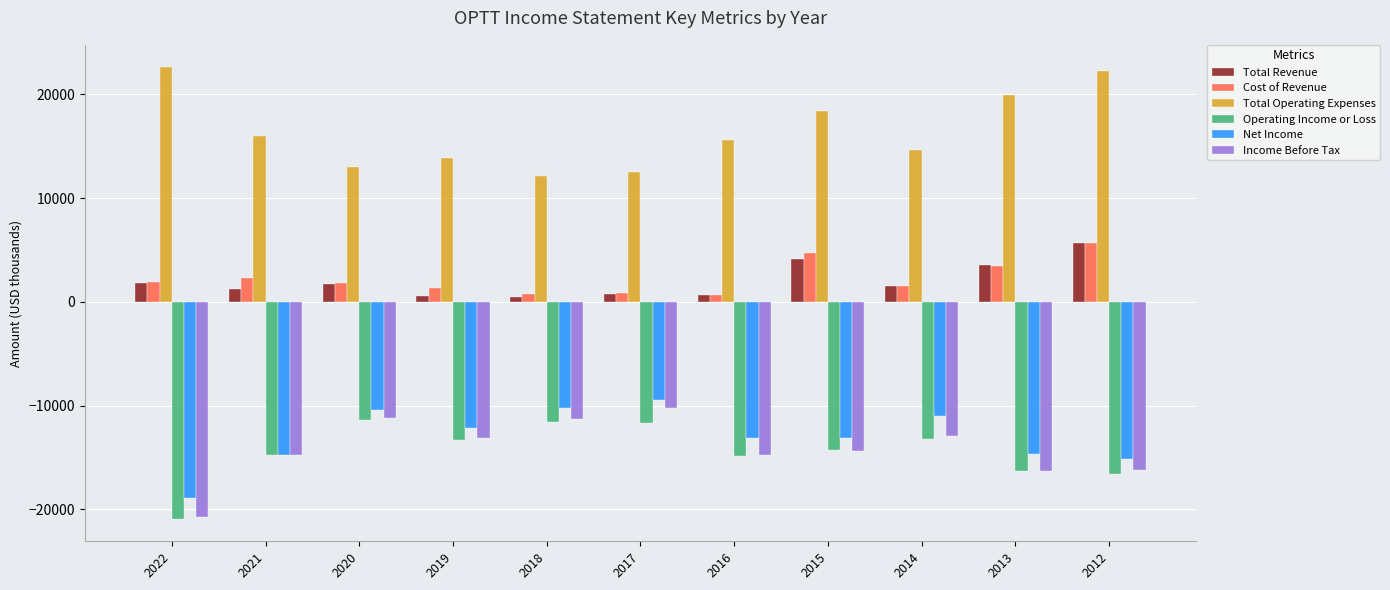

What is the average value of the Operating Income or Loss series?

-14455